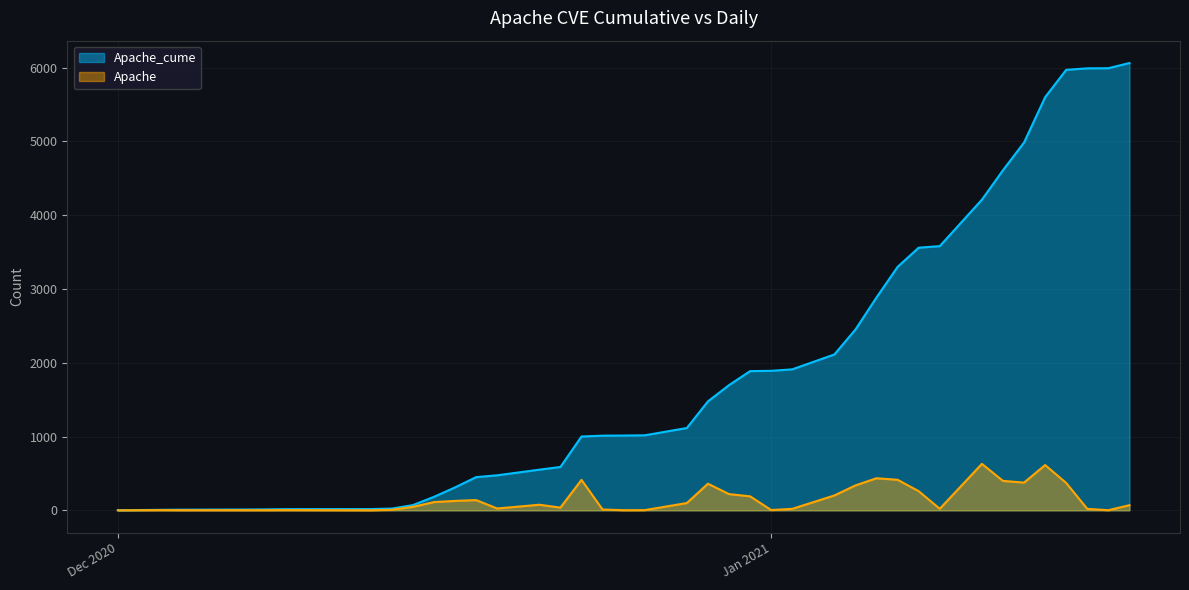

Reading left to right, what are all the values shown in this chart?

Apache_cume: 2	4	7	9	11	13	16	17	24	71	183	311	450	475	551	588	1001	1012	1014	1017	1116	1477	1697	1887	1891	1911	2113	2451	2886	3300	3560	3581	4211	4610	4986	5600	5971	5991	5993	6063
Apache: 0	2	3	2	2	2	3	1	7	47	112	128	139	25	76	37	413	11	2	3	99	361	220	190	4	20	202	338	435	414	260	21	630	399	376	614	371	20	2	70